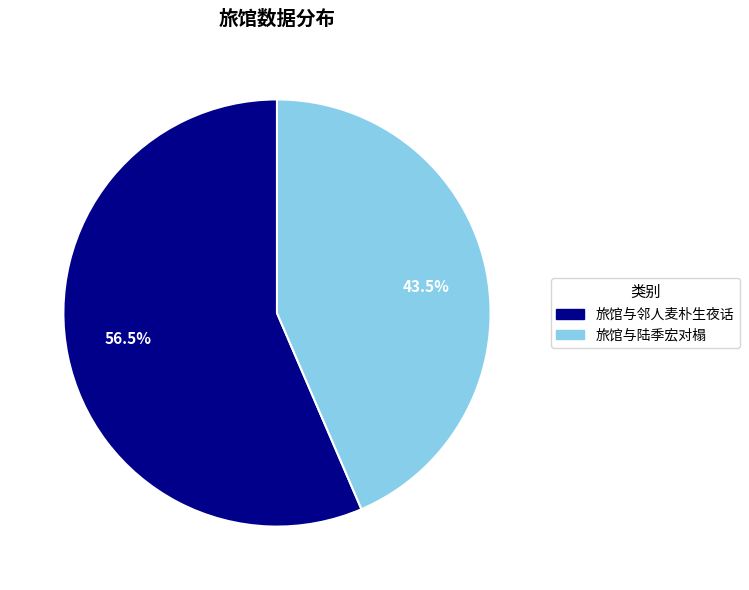

To the nearest percent, what is the combined percentage of 旅馆与邻人麦朴生夜话 and 旅馆与陆季宏对榻?

100%